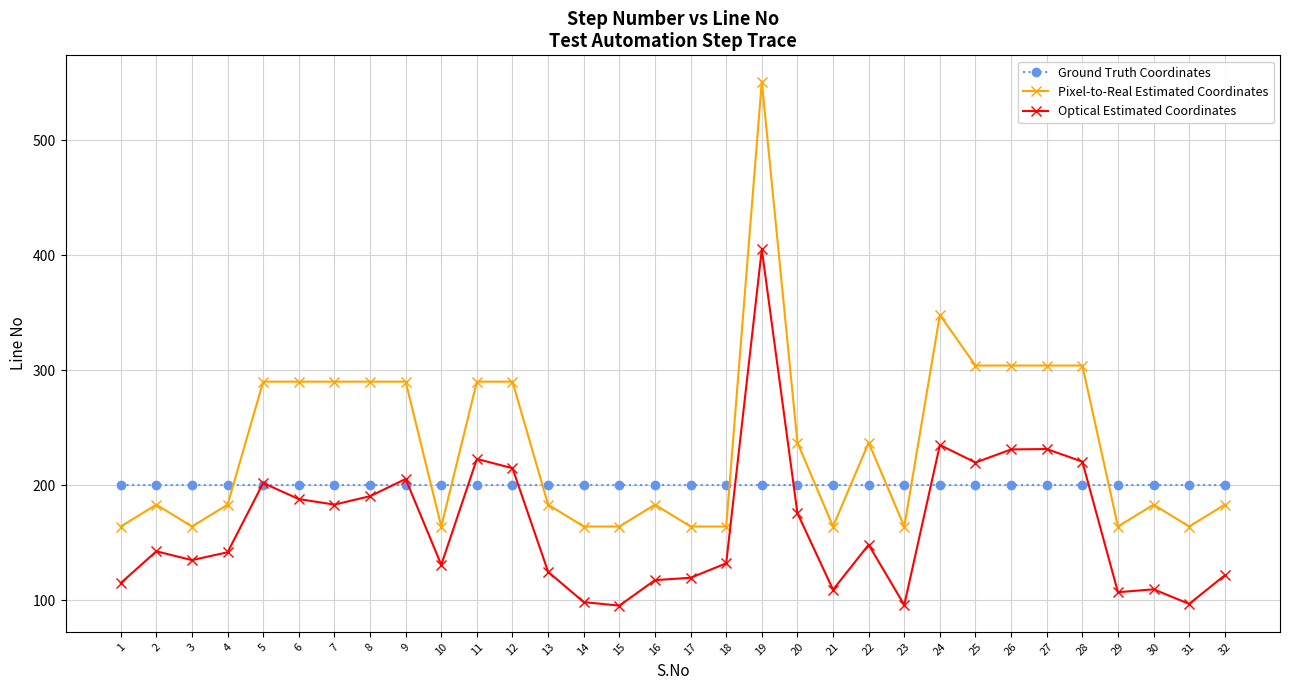

True or false: Optical Estimated Coordinates and Pixel-to-Real Estimated Coordinates intersect in this chart.

False